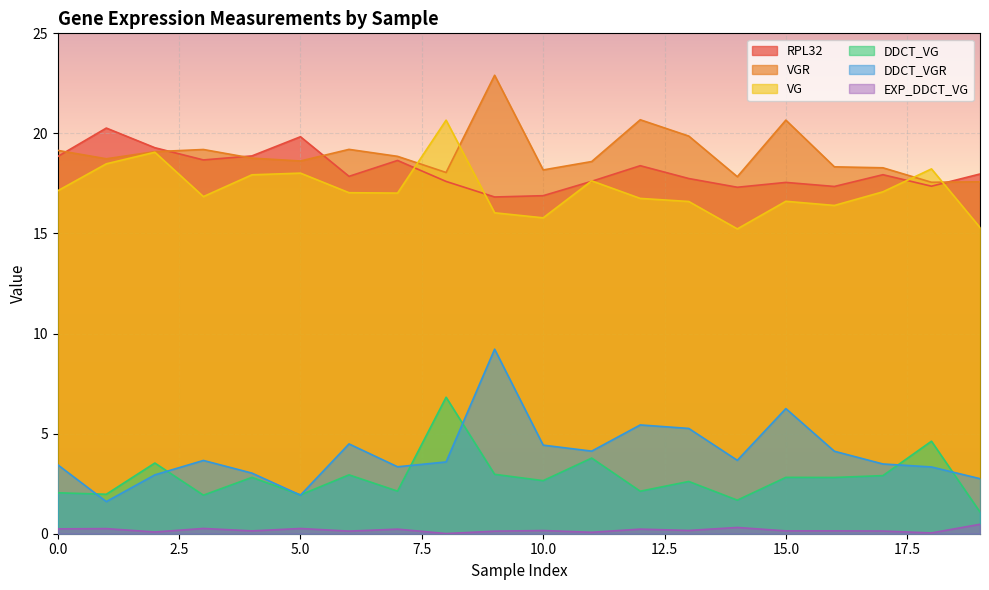

At which category does DDCT_VGR reach its first local peak?

3